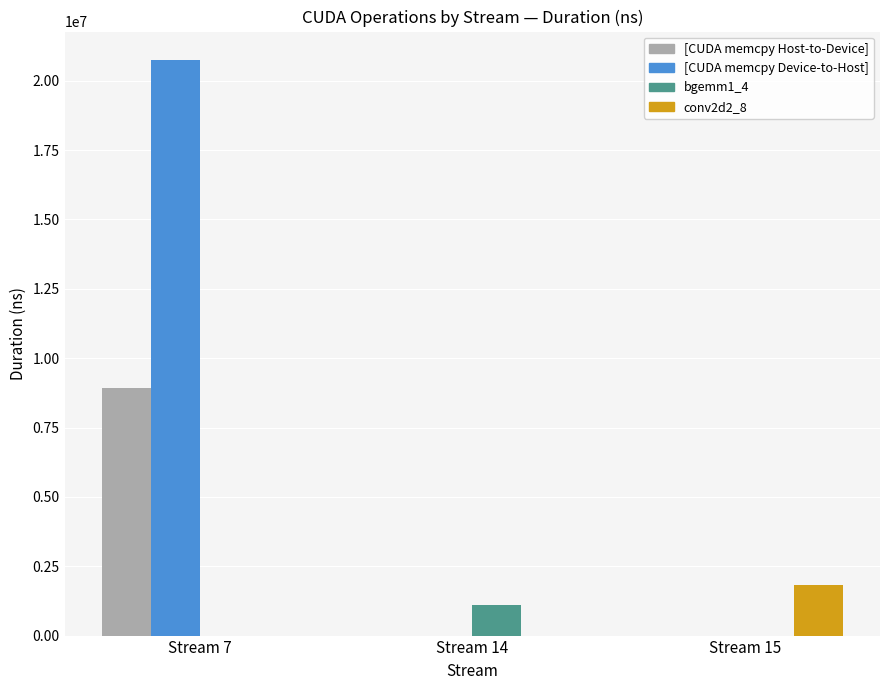

What is the total value across all series at Stream 14?

1117670.2